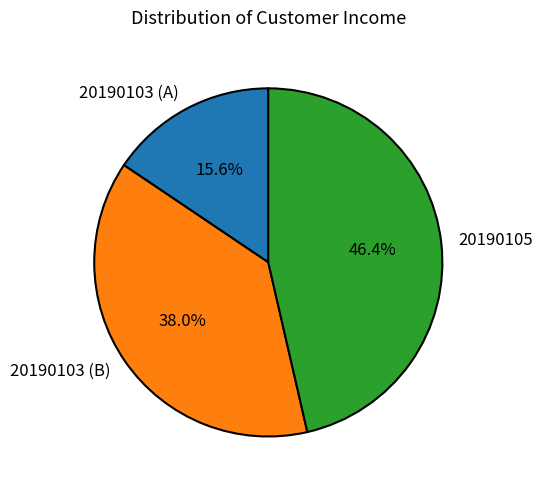

Combined, do 20190105 and 20190103 (A) account for over 50%?

Yes